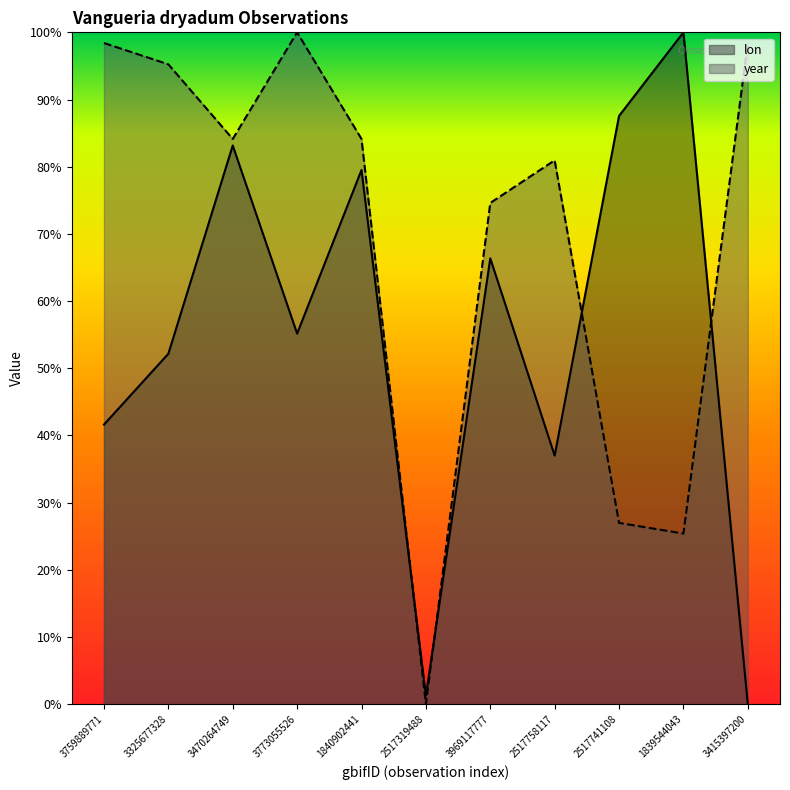

Which category has the highest value in the lon series?

1839544043